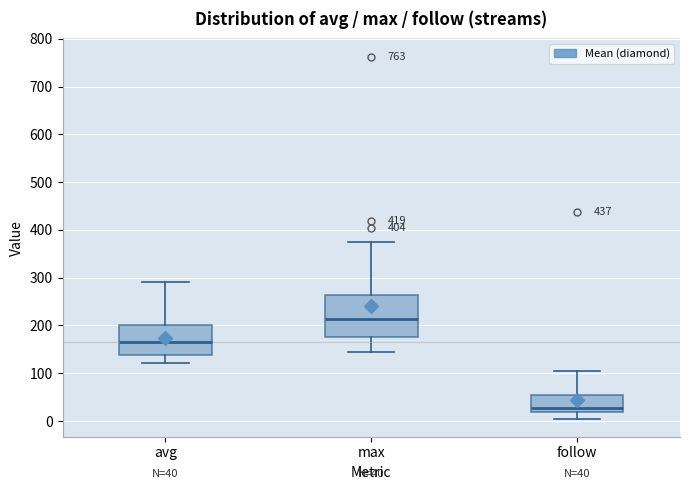

Which box has the lowest median line?

follow